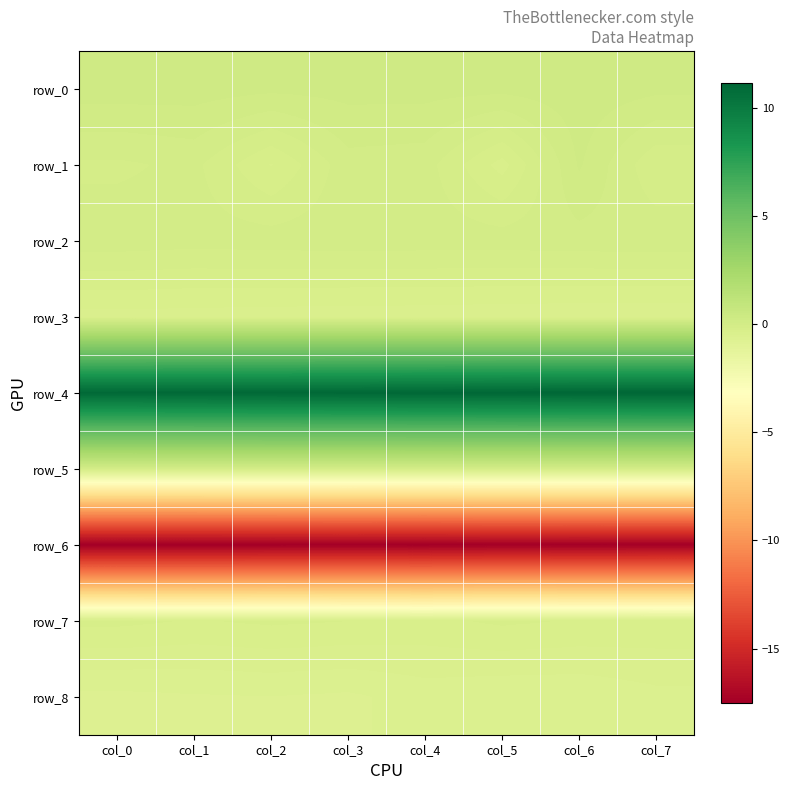

List the series in order of their peak value, highest first.

row_4, row_0, row_1, row_2, row_5, row_7, row_3, row_8, row_6